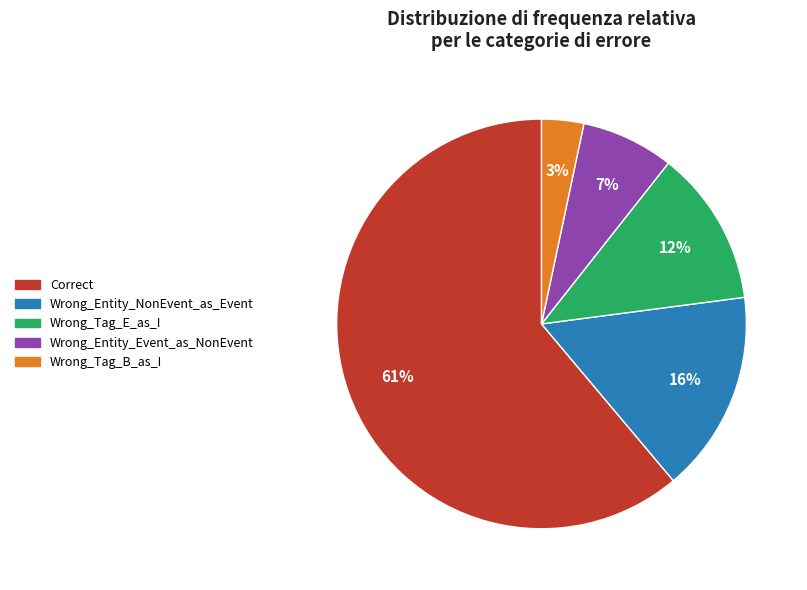

To the nearest percent, what percentage of the pie is Wrong_Entity_Event_as_NonEvent?

7%